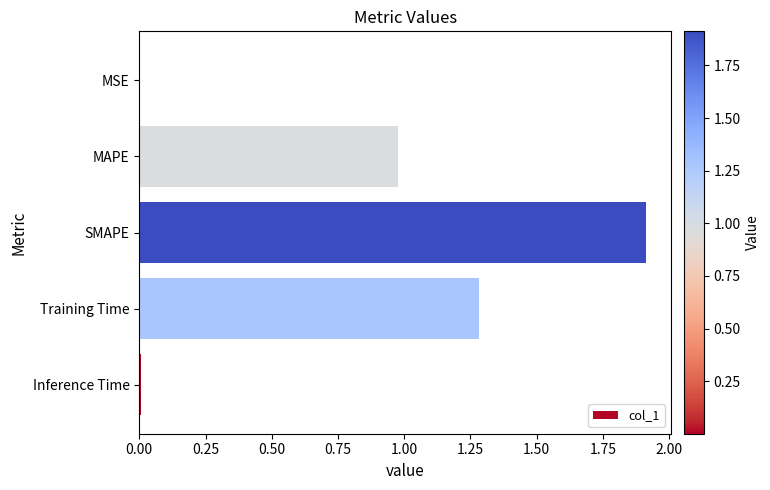

What is the sum of all values?

4.2